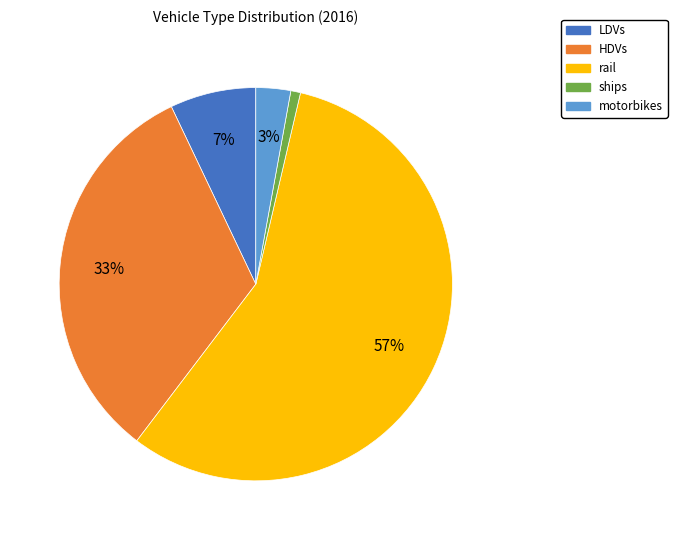

The rail slice represents 57% of the pie. True or false?

True